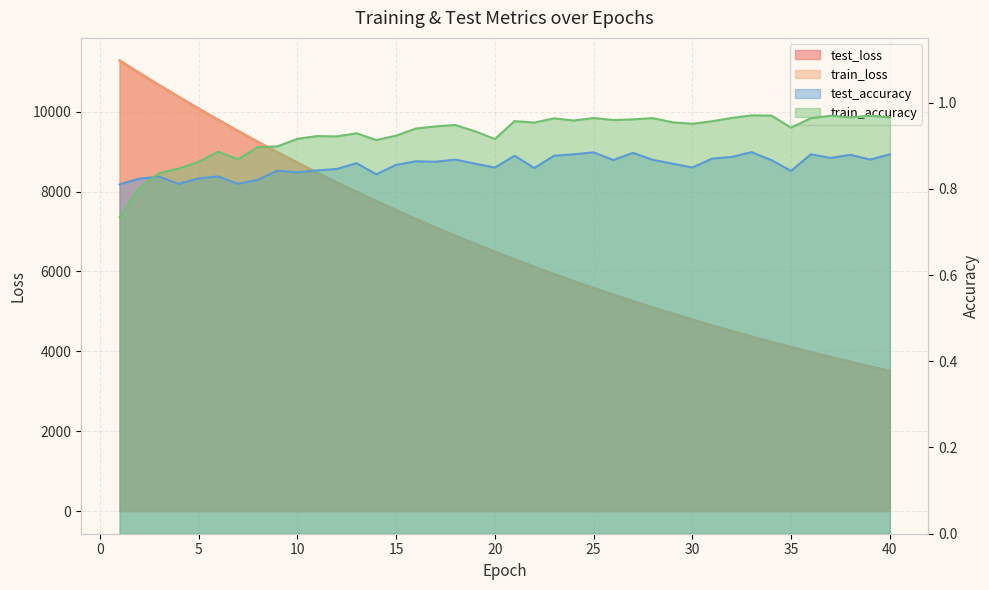

What is the value of the train_accuracy point at the 23rd from the left?

1.0